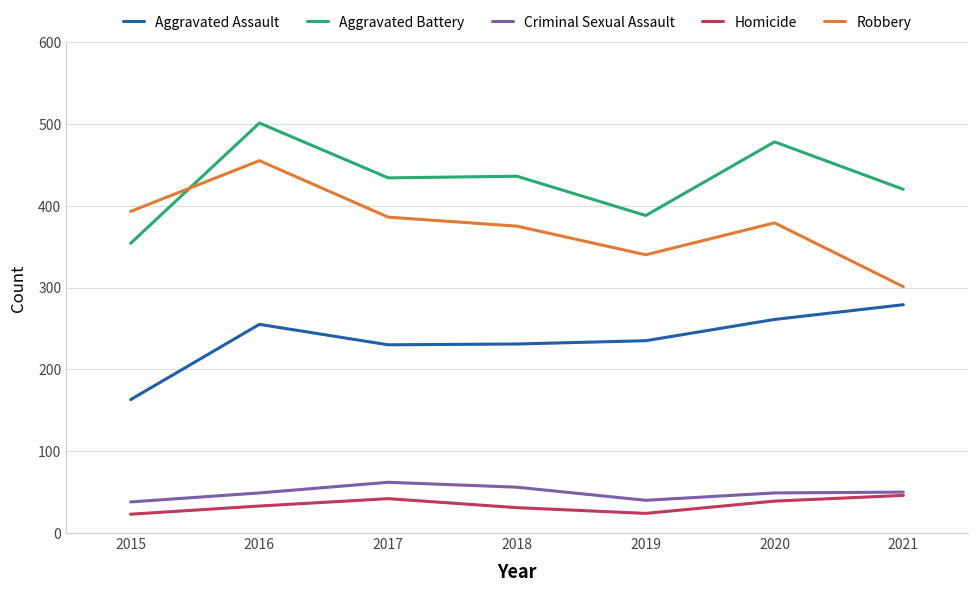

What is the minimum value for Aggravated Assault?

163